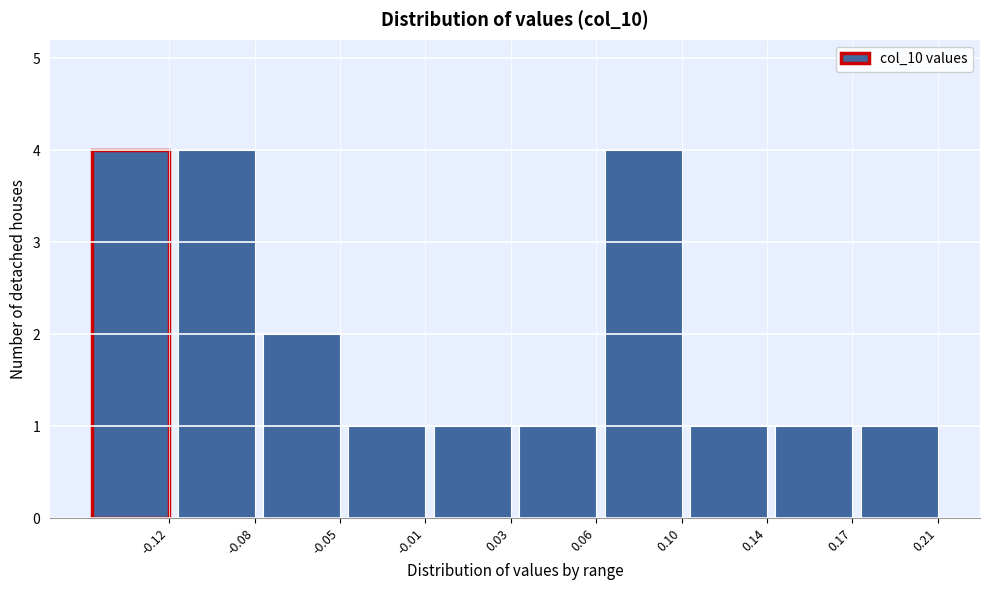

Reading left to right, list all the values displayed in this chart.

4	4	2	1	1	1	4	1	1	1